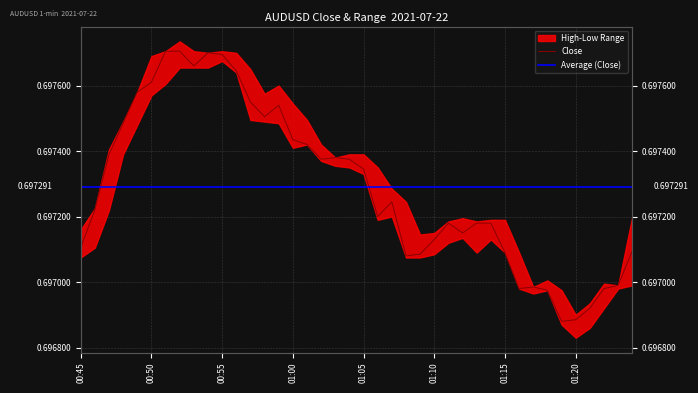

Count the Close values in the range 0 to 1.

40